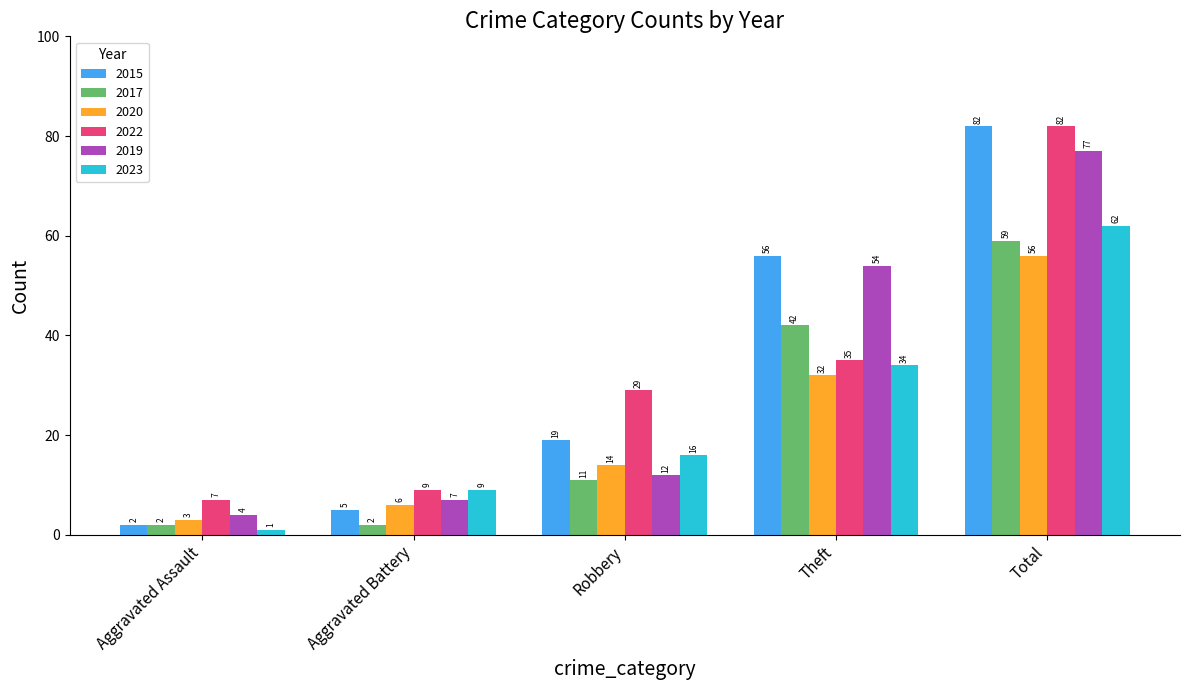

What is the minimum value for 2022?

7